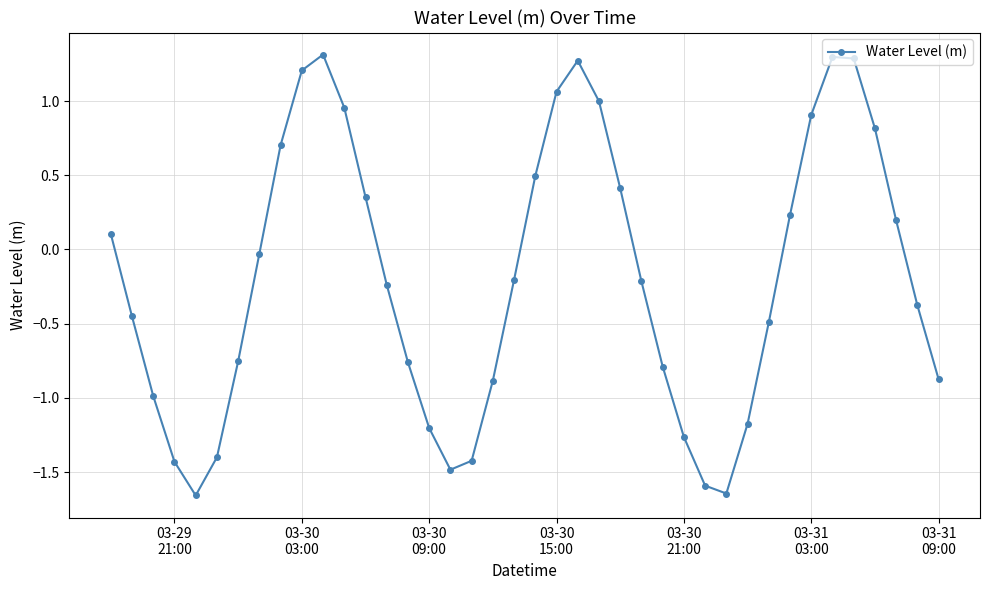

What is the difference between the maximum and minimum values?

3.0